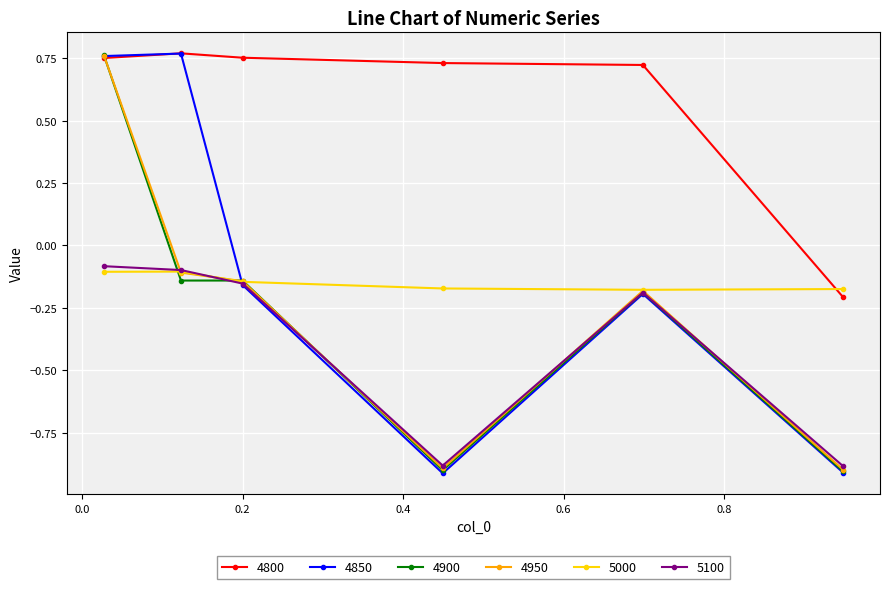

What is the value of the 4900 point at the 6th from the left?

-0.9